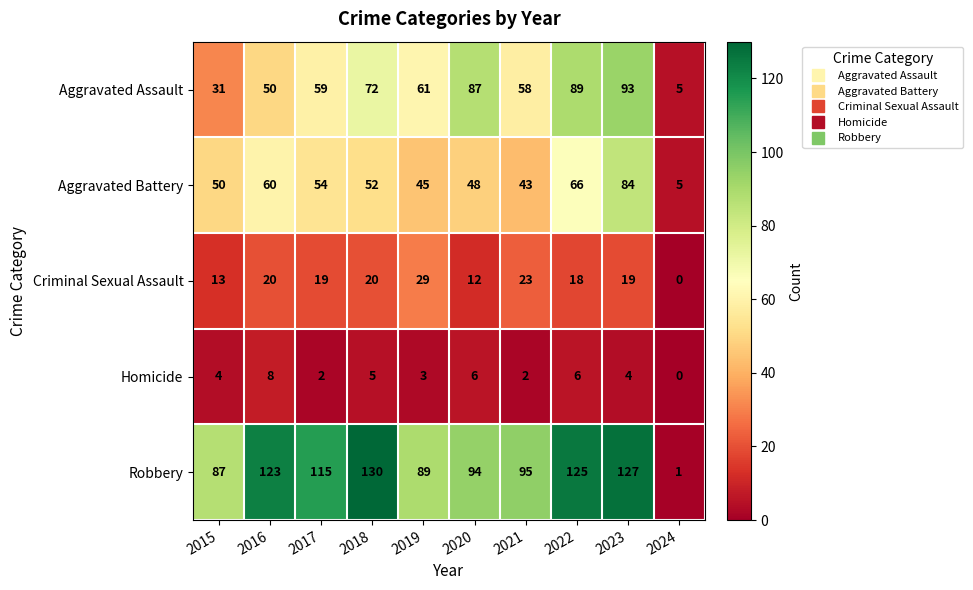

What is the total value across all series at 2021?

221